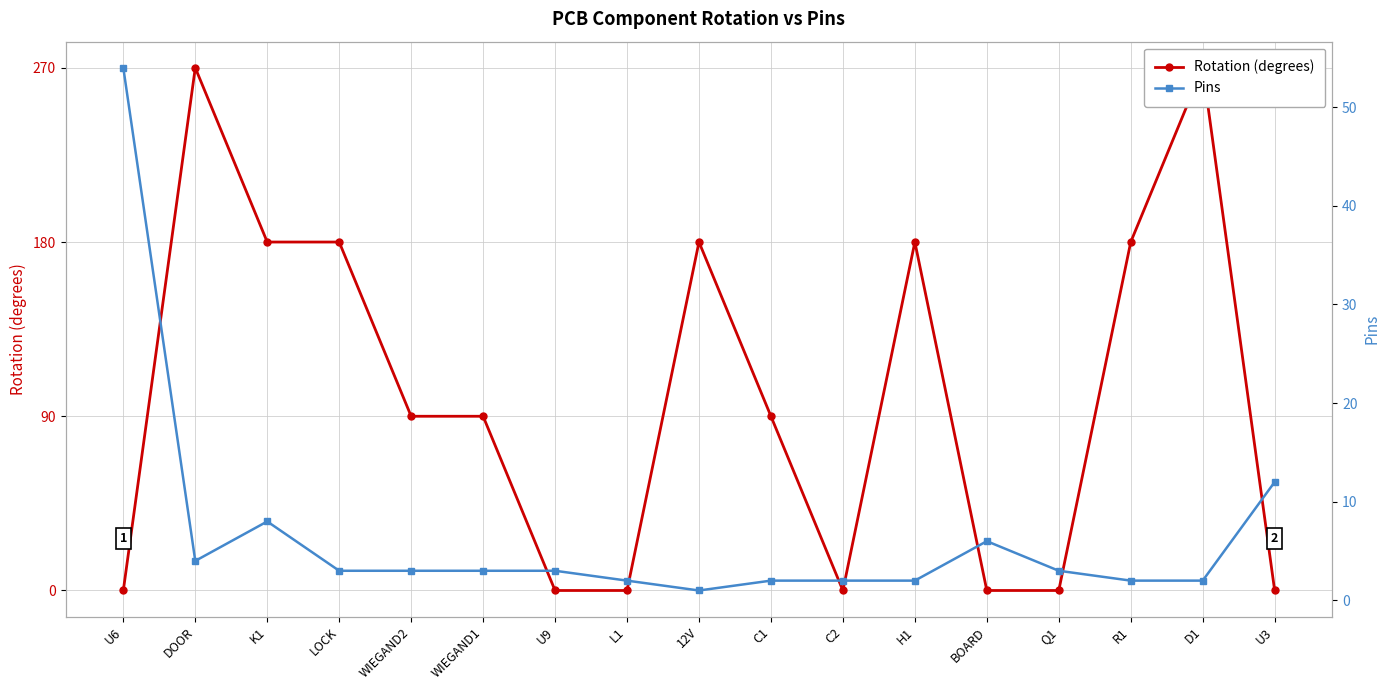

The value of Rotation (degrees) at U3 is 135. True or false?

False